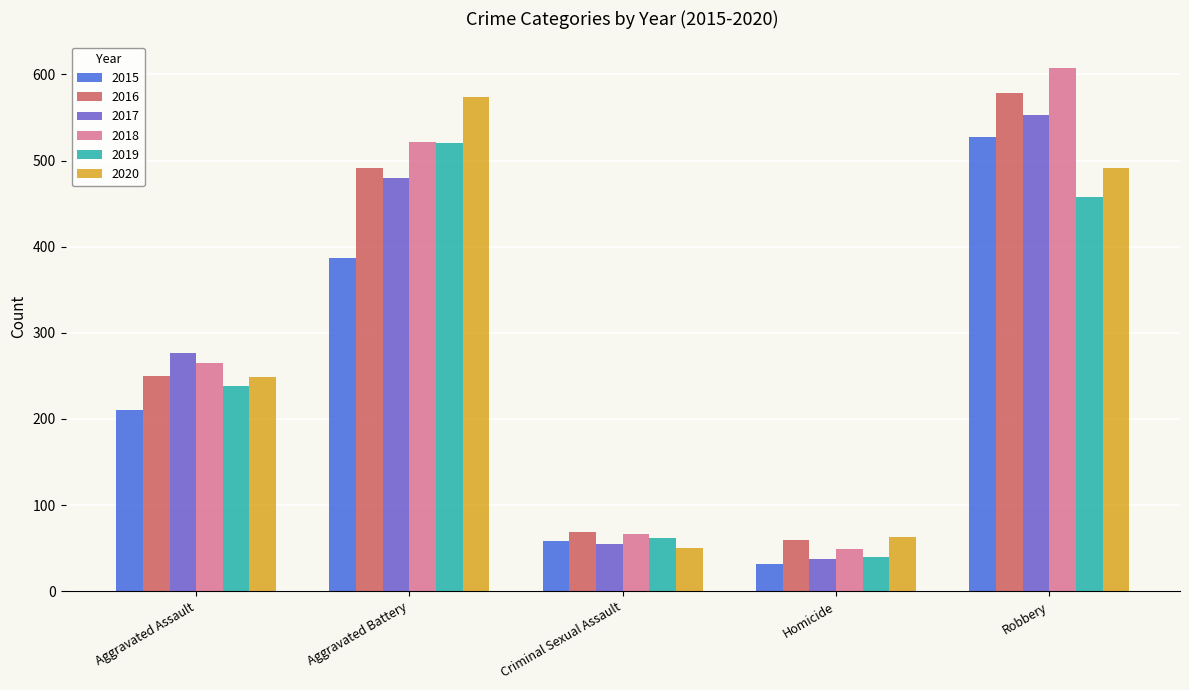

What is the label of the 1st bar from the left?

Aggravated Assault